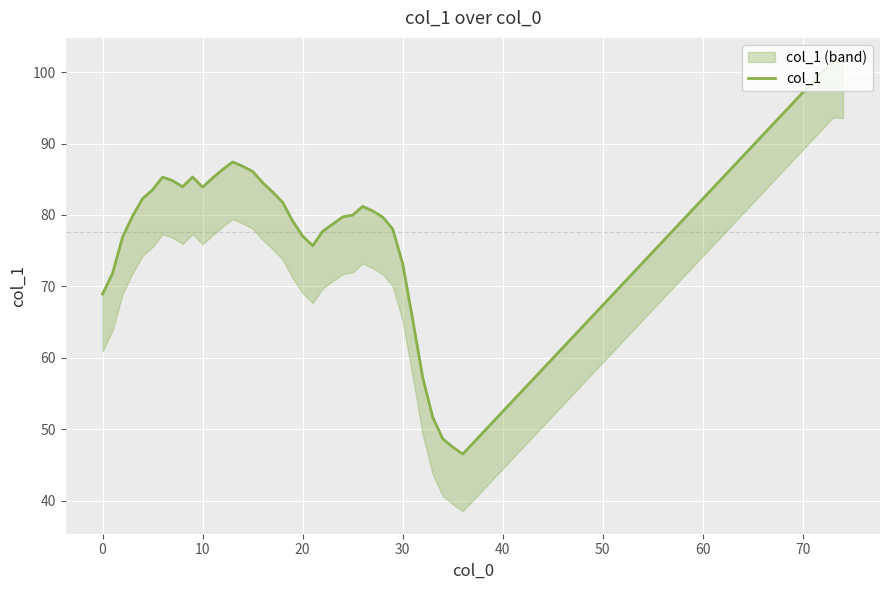

What is the label of the 36th point from the right?

20